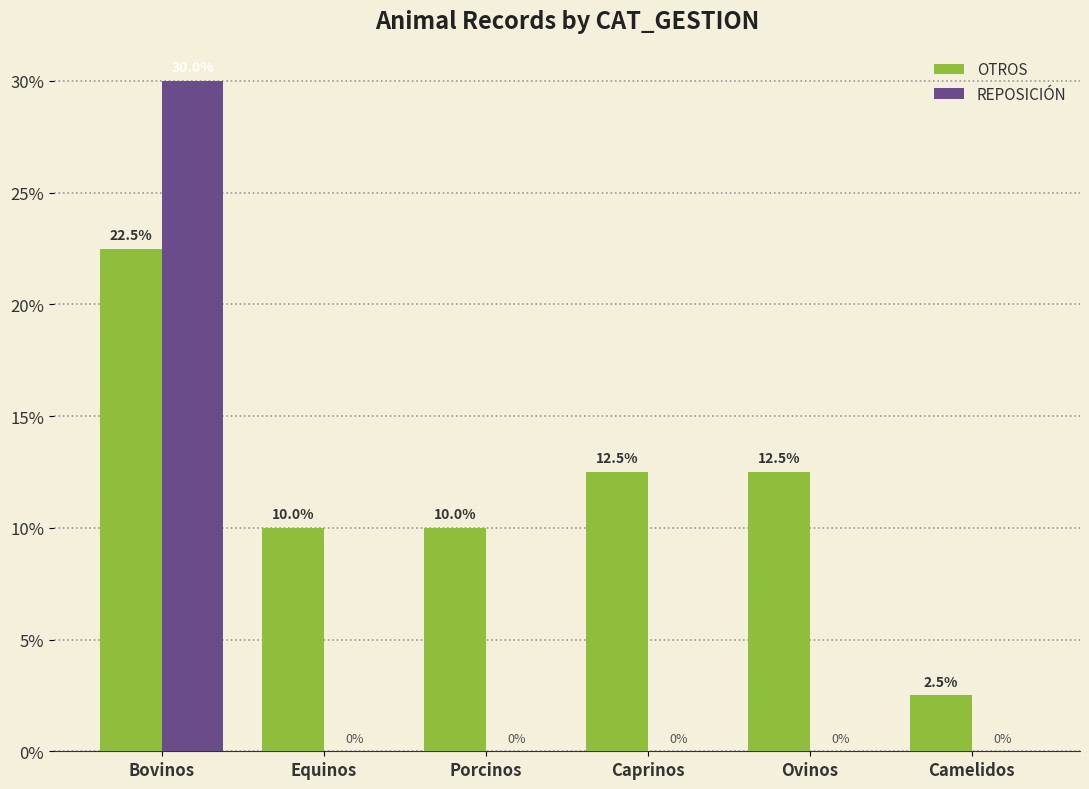

Which series changed the most between Bovinos and Camelidos?

REPOSICIÓN